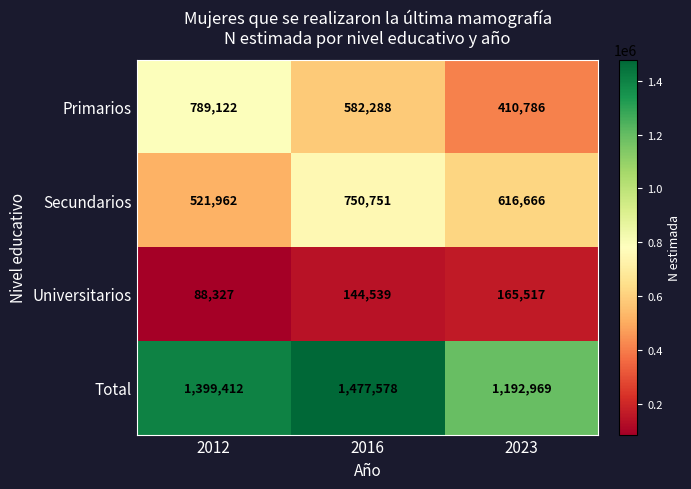

Between 2012 and 2016, which series saw the biggest shift?

Secundarios